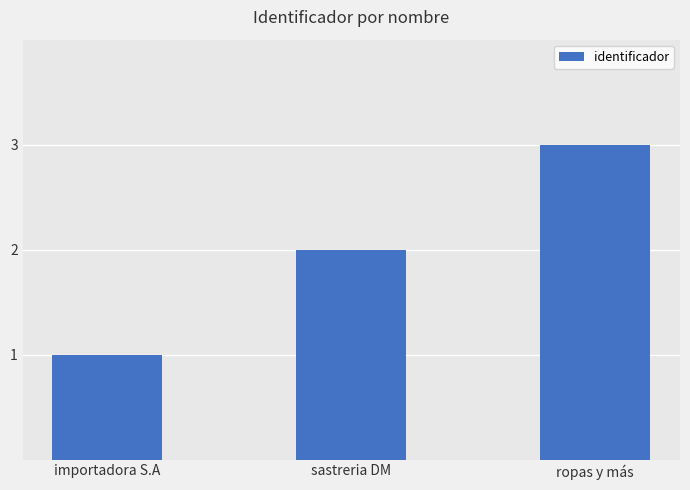

What is the label of the 2nd bar from the right?

sastreria DM